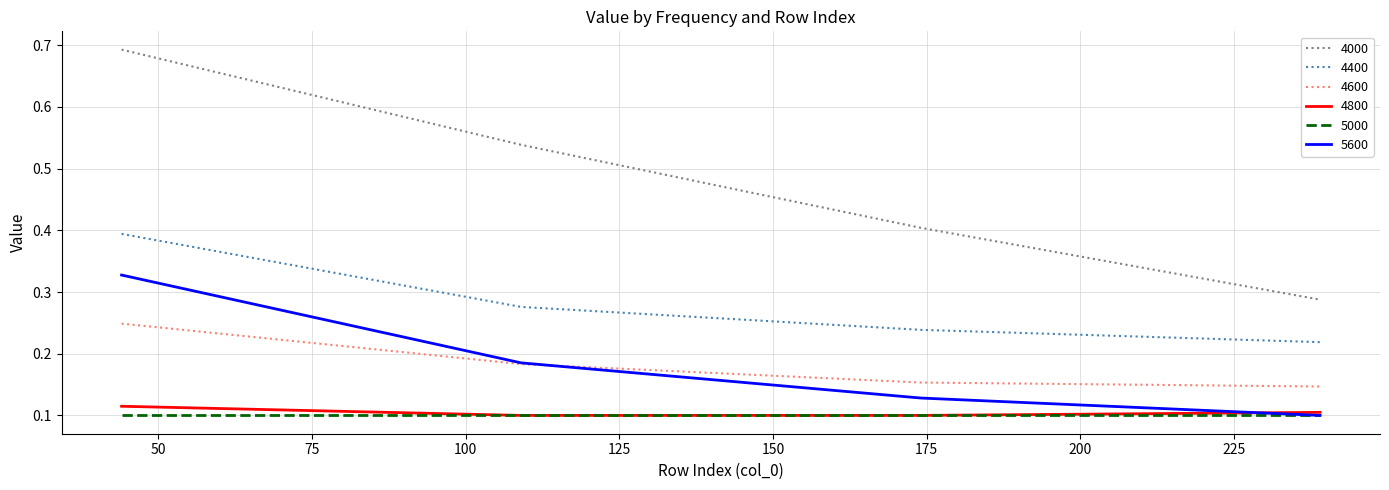

Which series has the widest spread of values?

4000